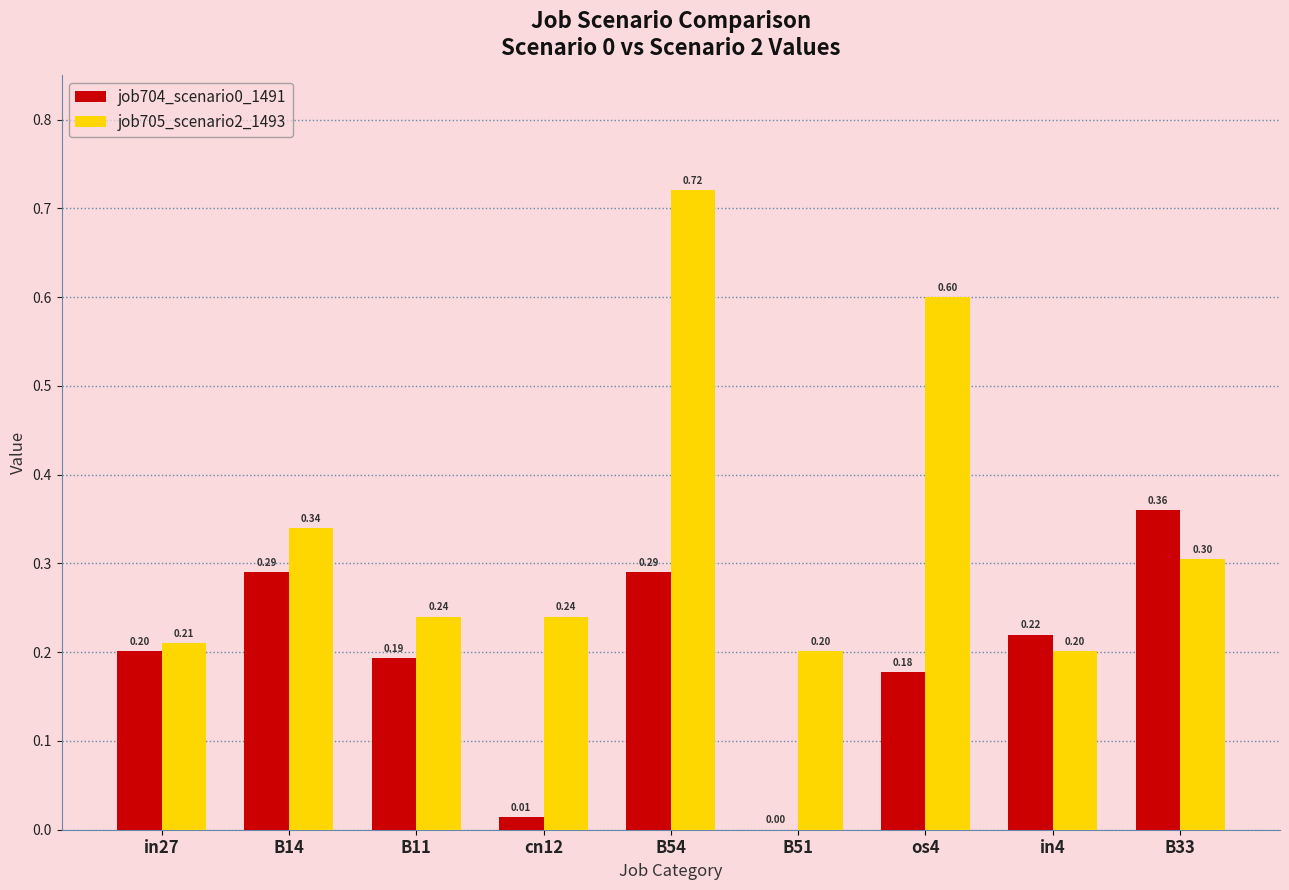

What is the sum of all job704_scenario0_1491 values?

1.7